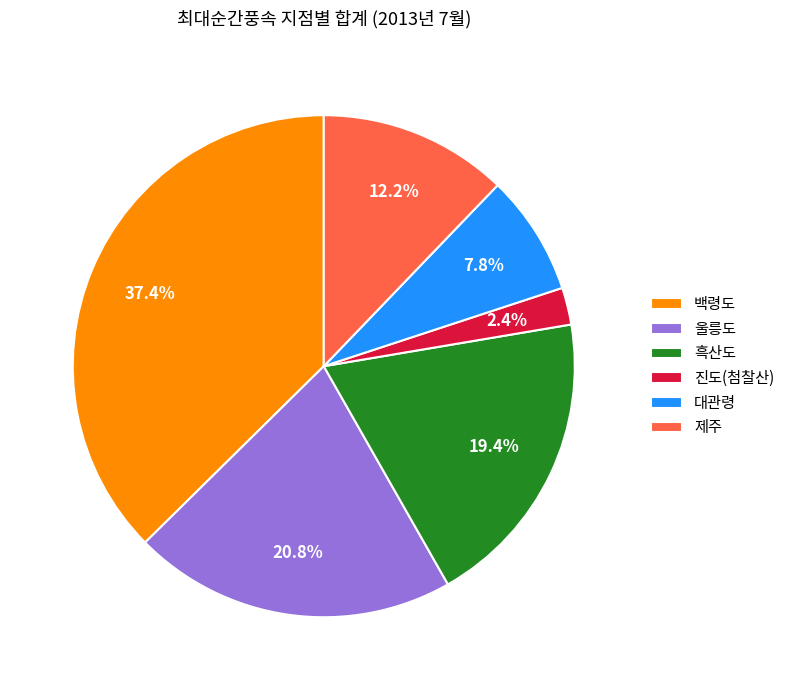

Rank the categories by value from lowest to highest.

진도(첨찰산), 대관령, 제주, 흑산도, 울릉도, 백령도